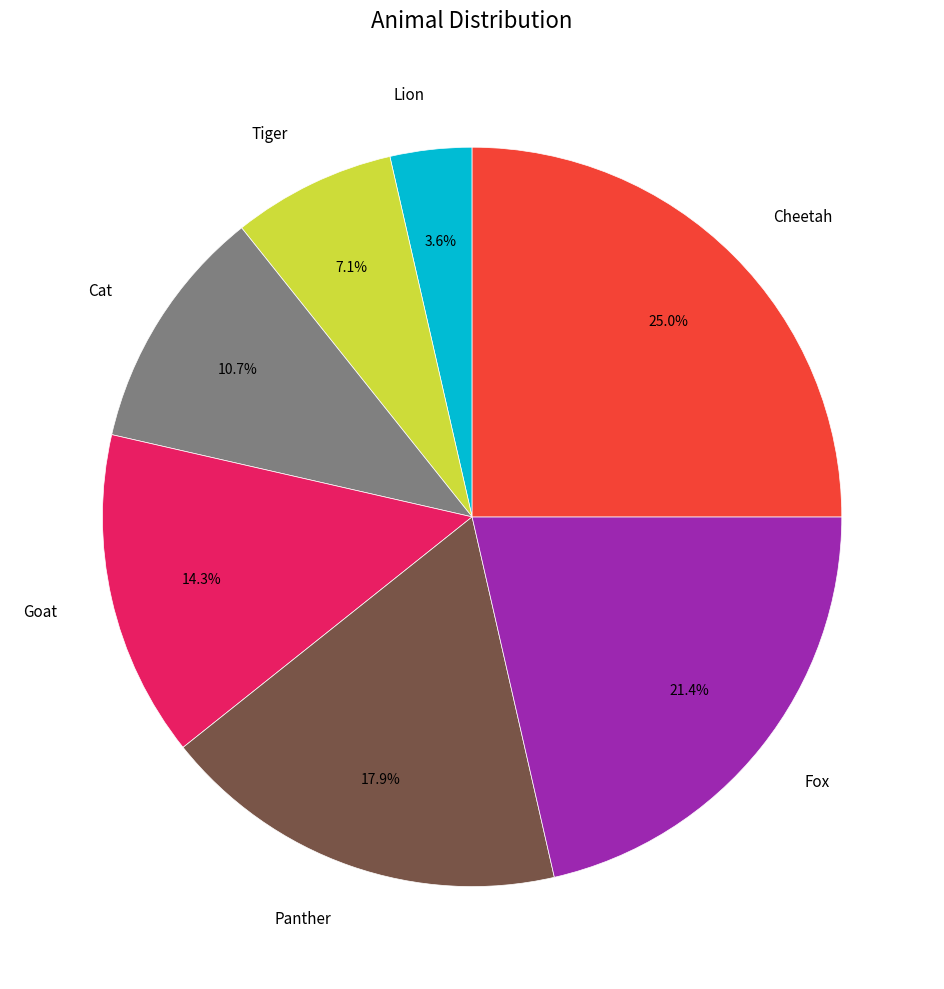

To the nearest percent, what percentage of the pie is Tiger?

7%